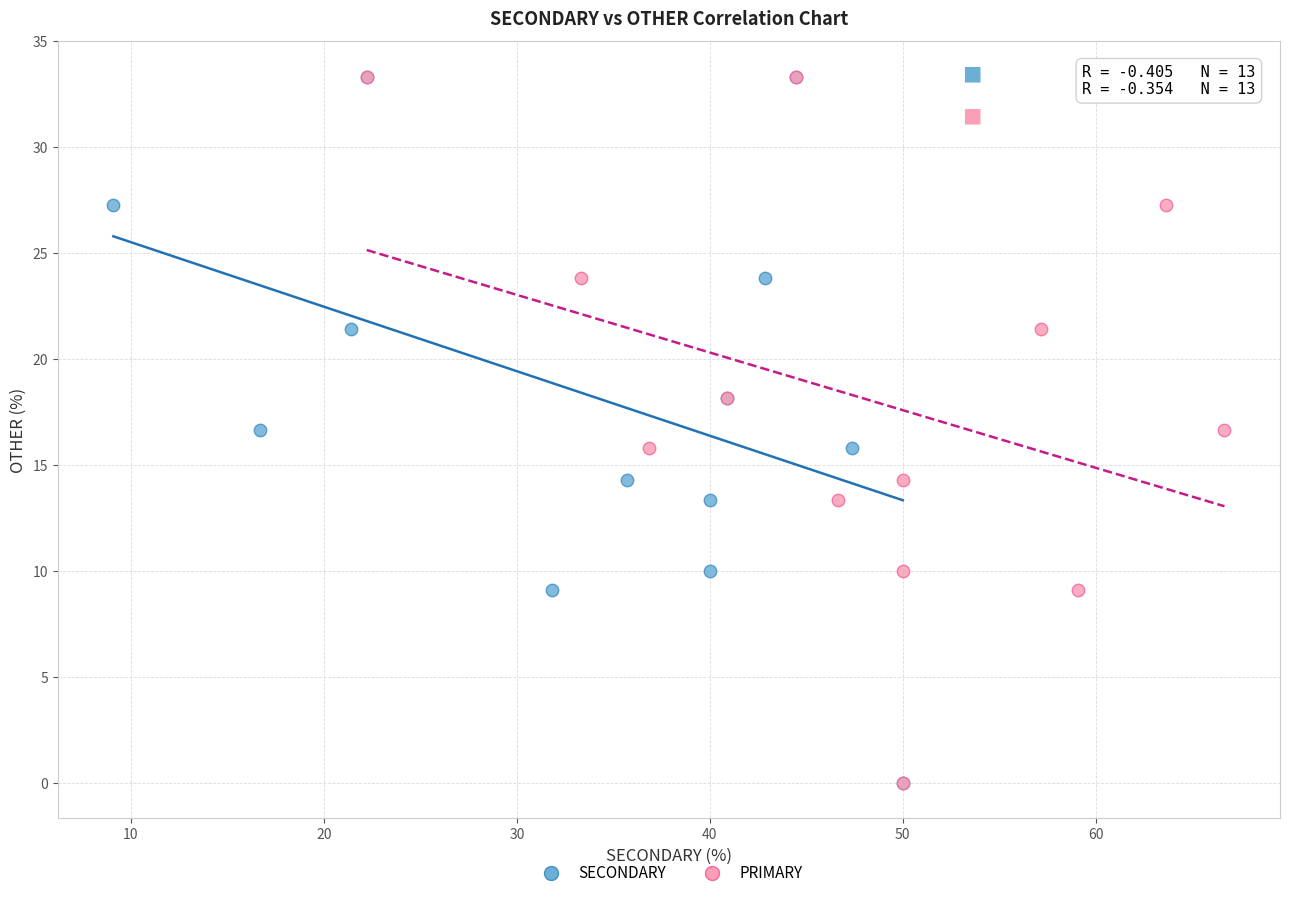

What are all the series names shown in the legend?

SECONDARY, PRIMARY